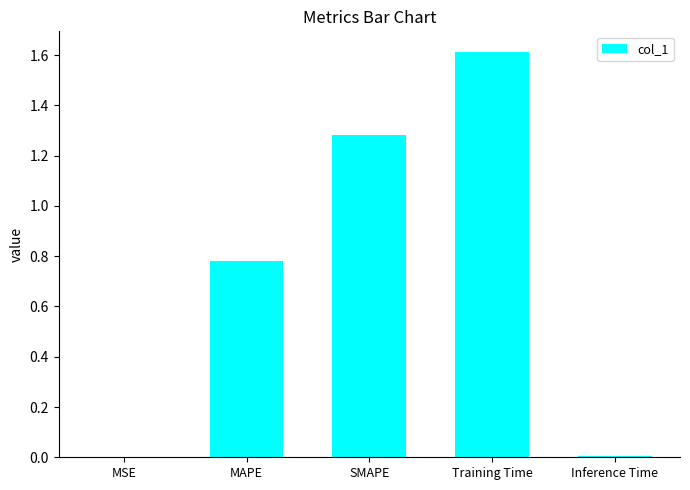

What is the difference between the values at Inference Time and Training Time?

1.6